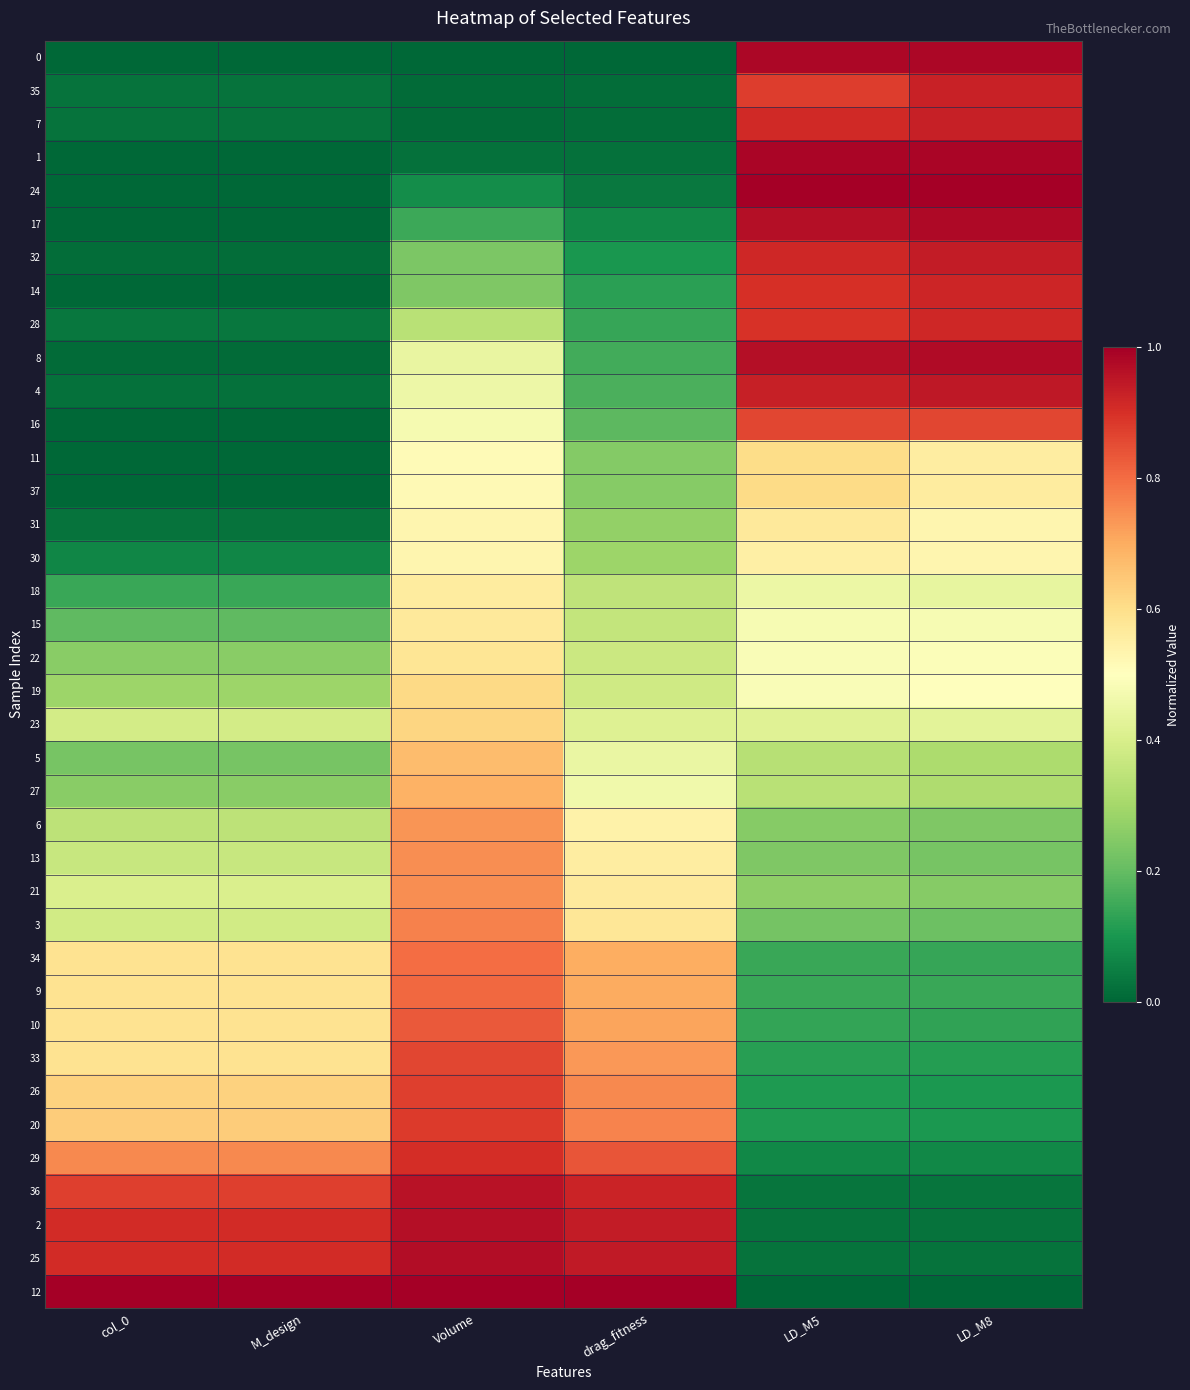

What is the difference between the highest and lowest values at Volume?

1.0